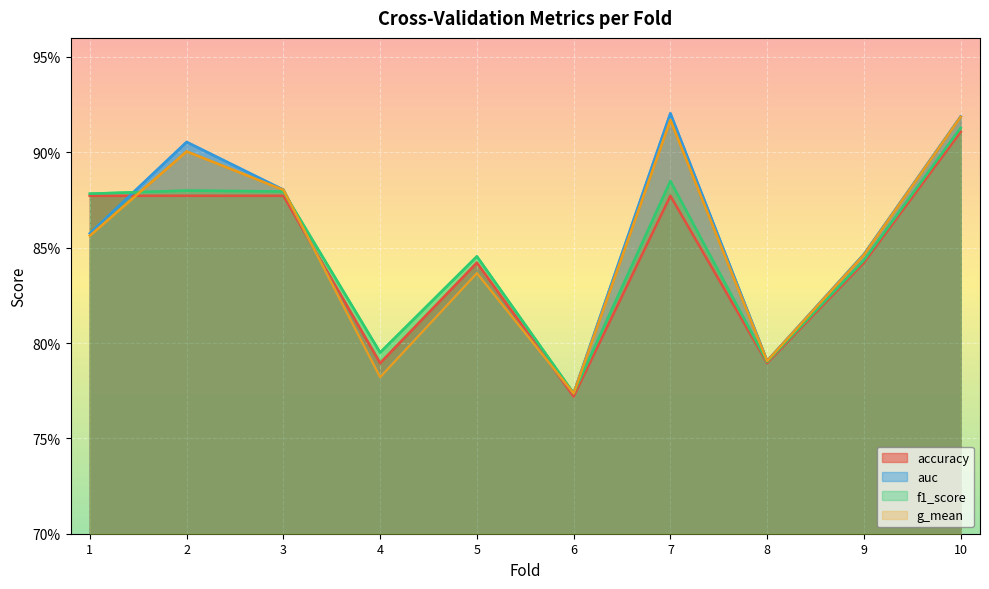

Rank the categories by g_mean value from highest to lowest.

10, 7, 2, 3, 1, 9, 5, 8, 4, 6